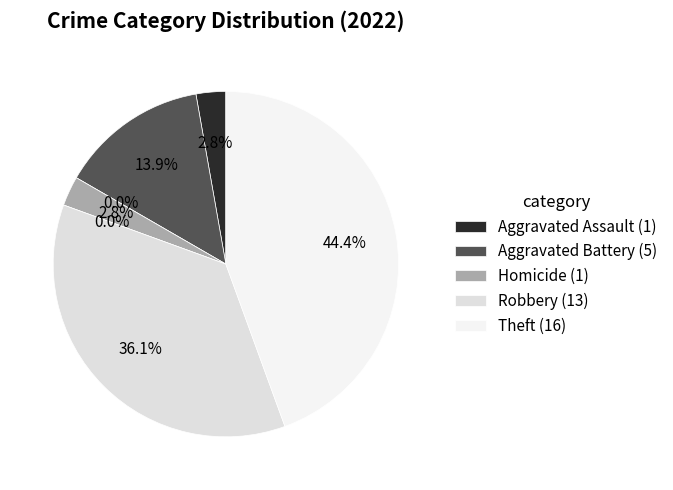

The Aggravated Assault slice represents 3% of the pie. True or false?

True